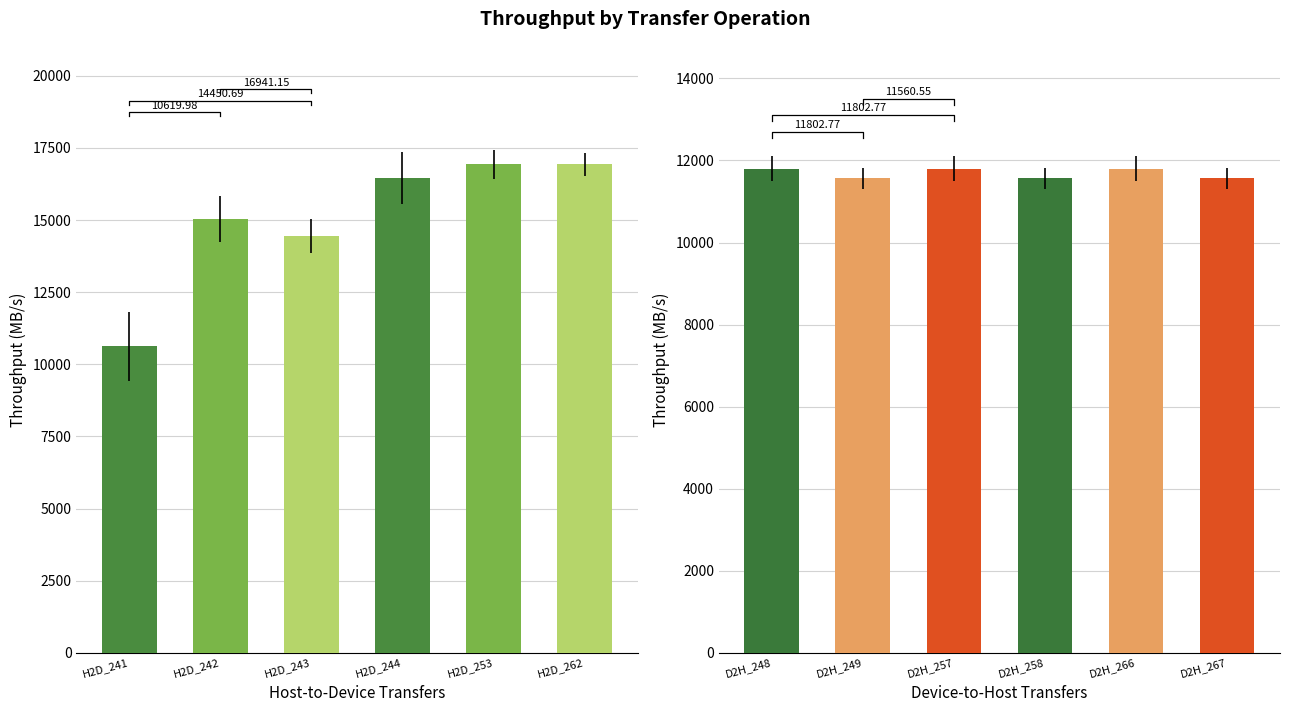

Between H2D_244 and H2D_253, which series saw the biggest shift?

[CUDA memcpy Host-to-Device]